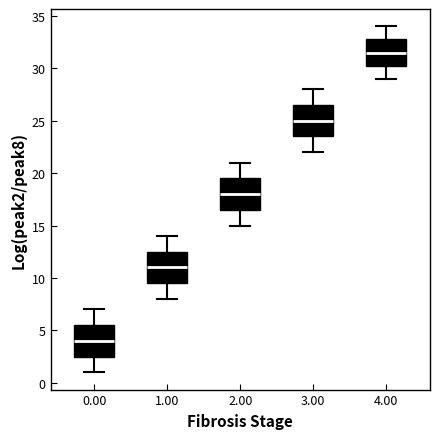

Reading left to right, transcribe this box plot: for each box, give where its median line is, the range the box spans, and where its two whiskers end, as read against the y-axis. The values are not printed on the chart, so give them approximately, as read against the axis.

0.00: median 4.0, box 2.5 to 5.5, whiskers 1.0 to 7.0
1.00: median 11.0, box 9.5 to 12.5, whiskers 8.0 to 14.0
2.00: median 18.0, box 16.5 to 19.5, whiskers 15.0 to 21.0
3.00: median 25.0, box 23.5 to 26.5, whiskers 22.0 to 28.0
4.00: median 31.5, box 30.5 to 33.0, whiskers 29.0 to 34.0